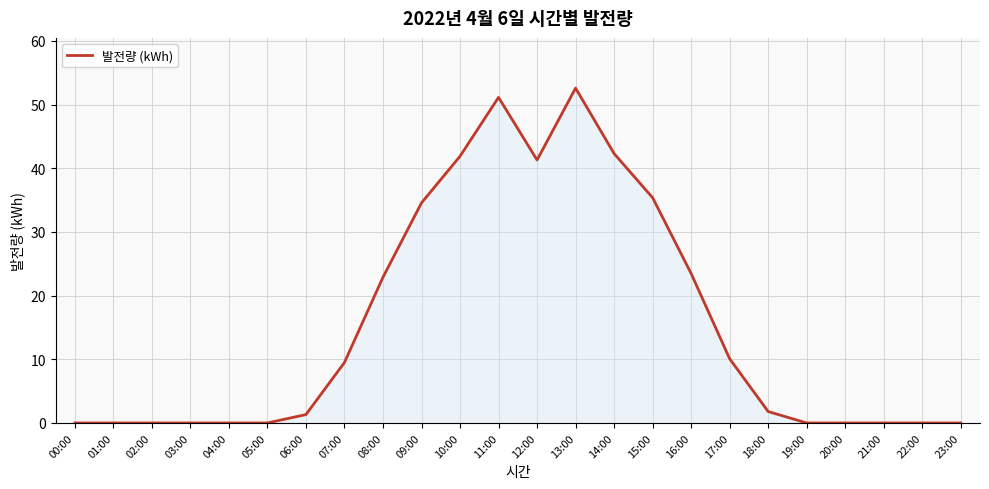

True or false: the data shows 22.9 at 08:00.

True